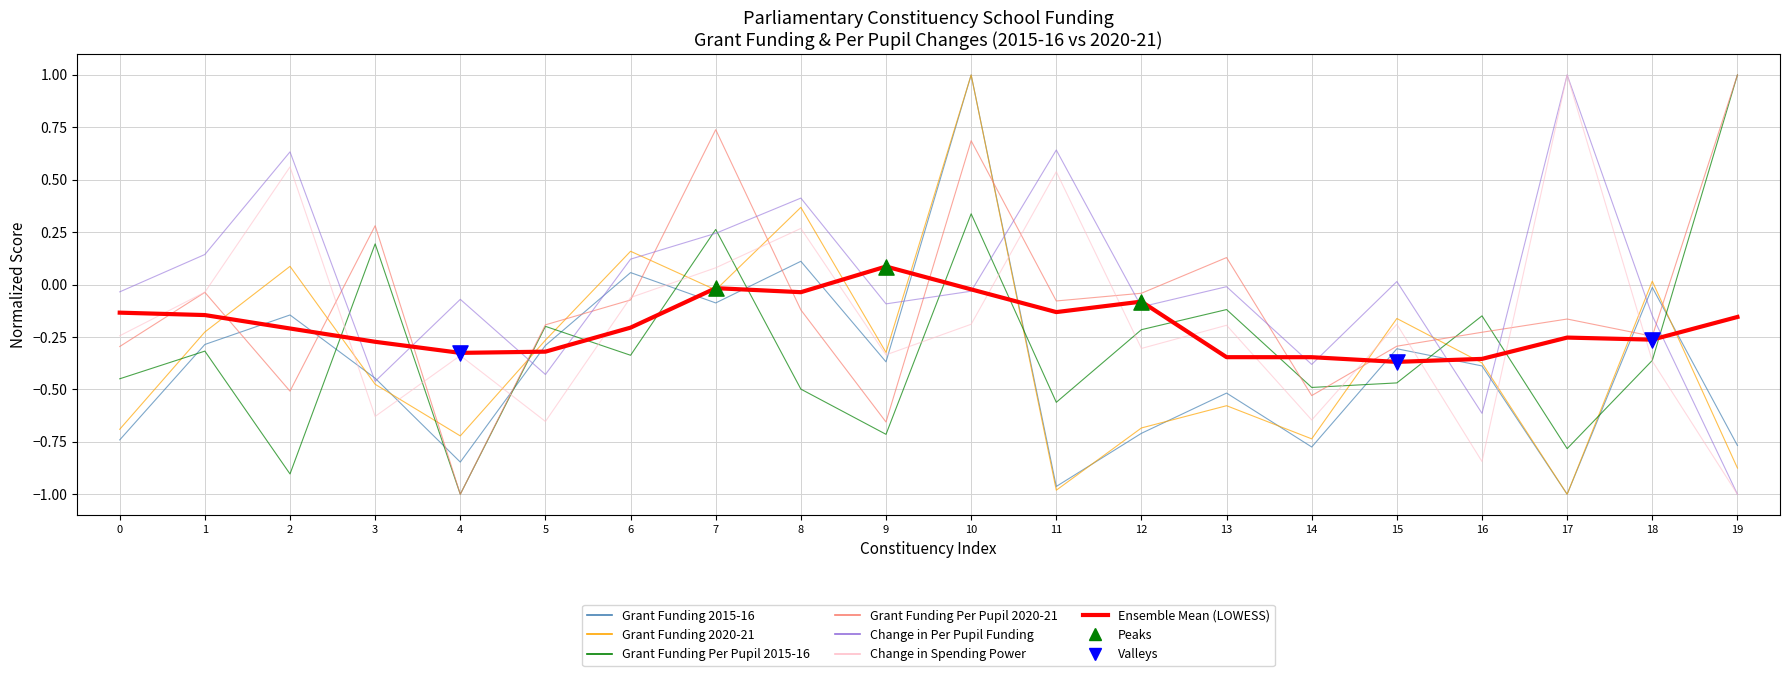

Which series changed the most between 12 and 17?

Change in Spending Power